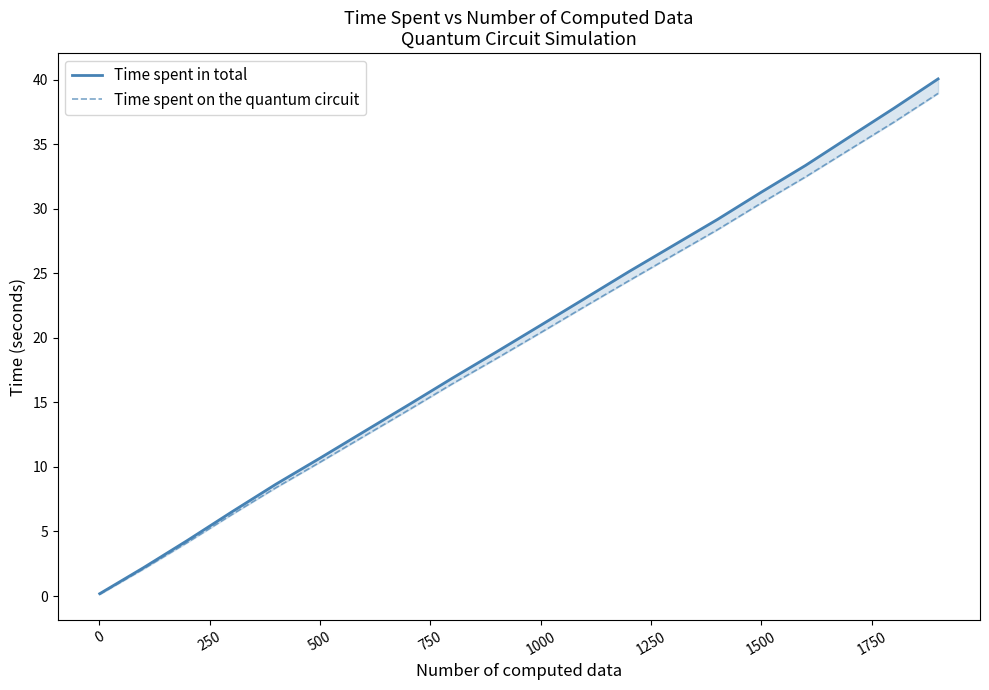

What is the difference between the maximum and minimum values in the Time spent in total series?

39.9